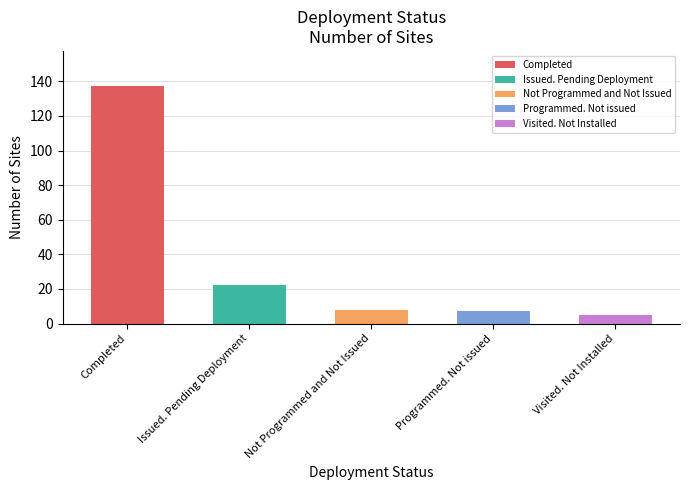

What is the value of the 3rd bar from the left?

8